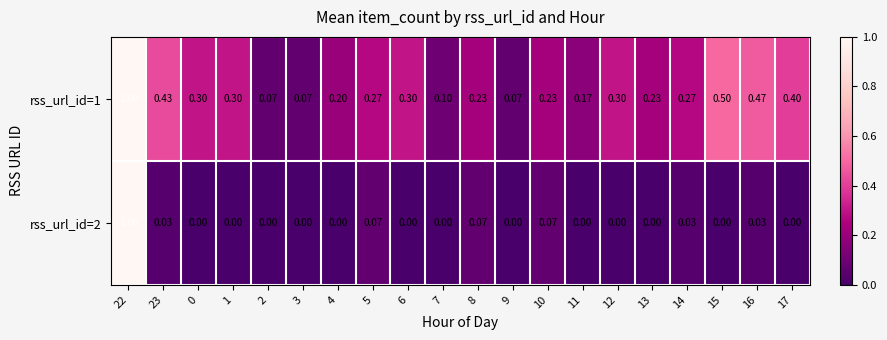

Is the value of rss_url_id=2 at 8 greater than the value of rss_url_id=1 at 13?

No